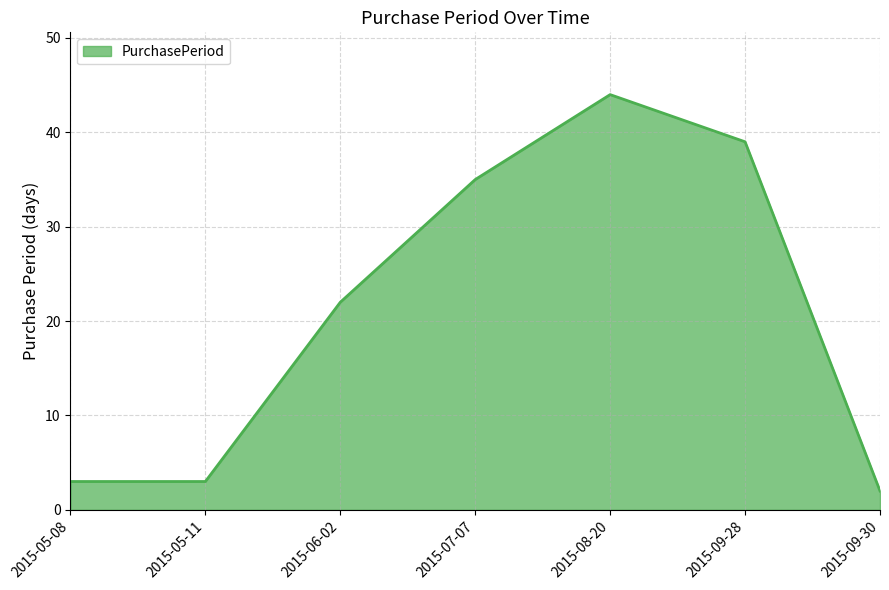

Between 2015-05-11 and 2015-08-20, which is larger?

2015-08-20